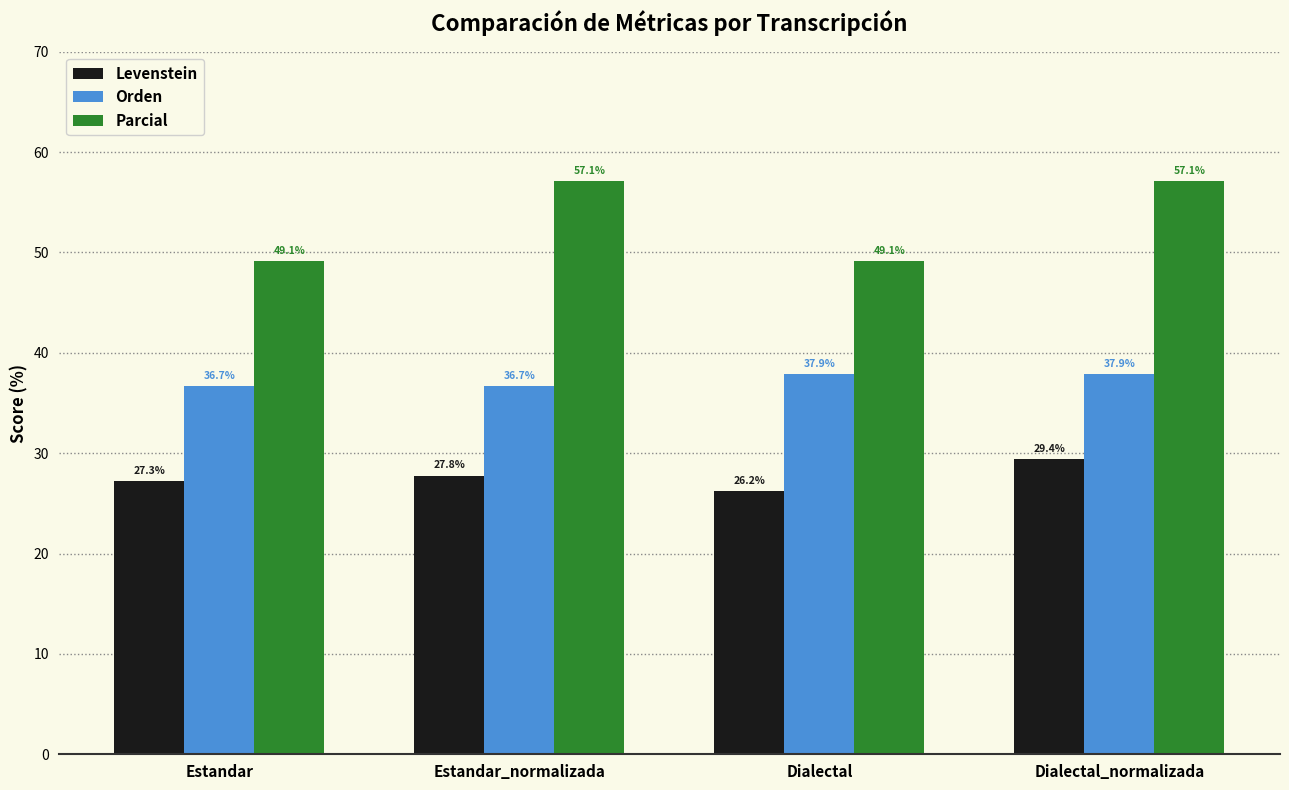

Rank the series by their average value, from highest to lowest.

Parcial, Orden, Levenstein